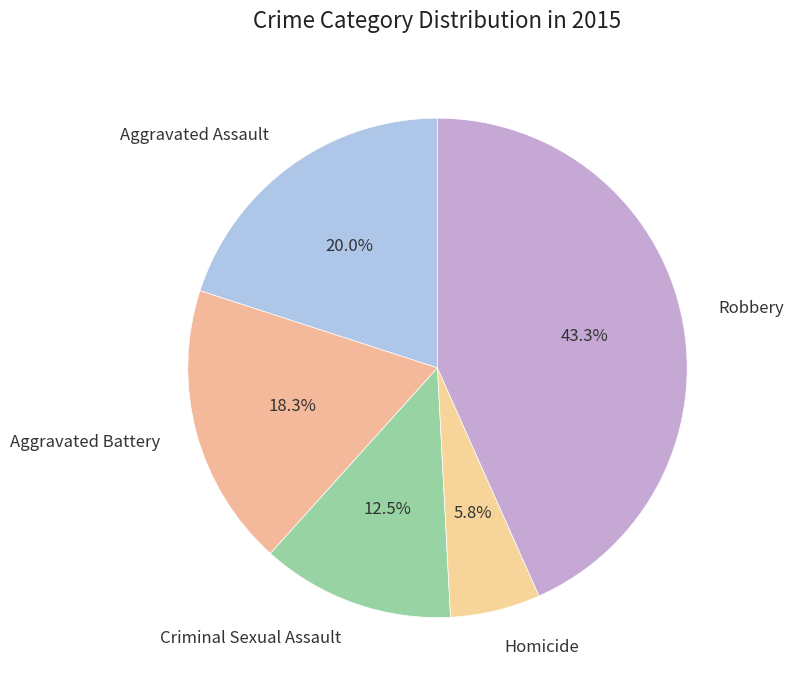

The Aggravated Battery slice represents 7% of the pie. True or false?

False